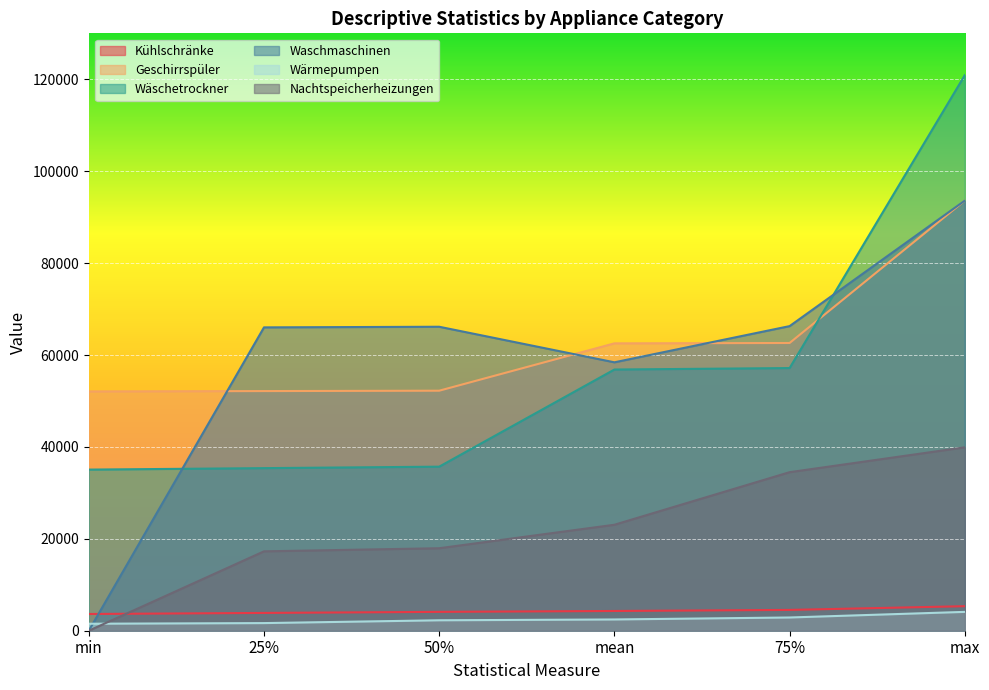

Between 75% and max, which is larger?

max